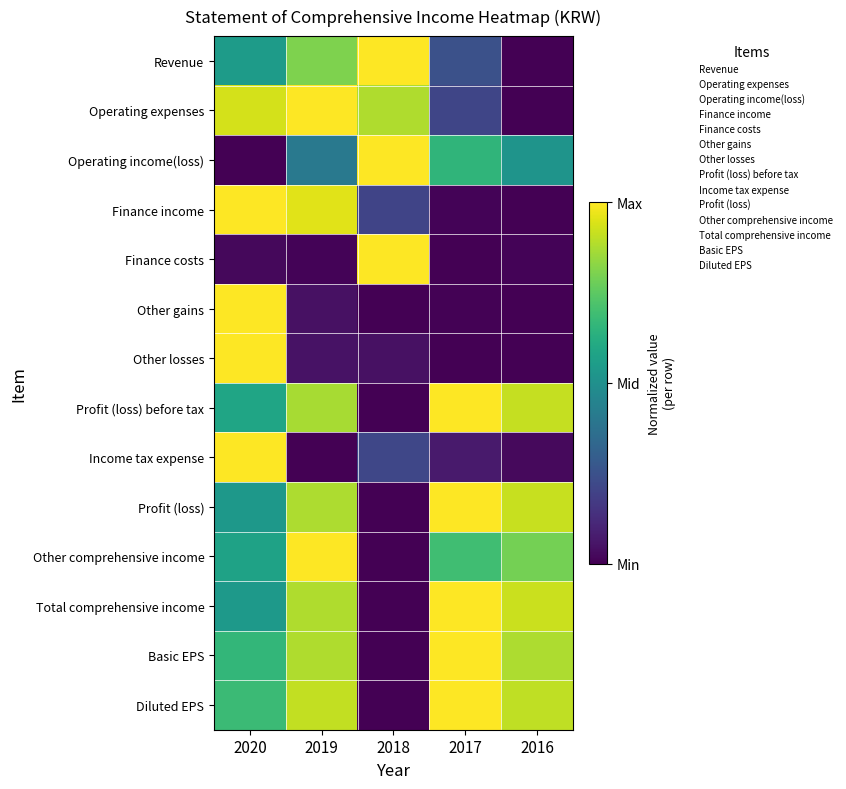

Between 2017 and 2019, which is larger?

2019